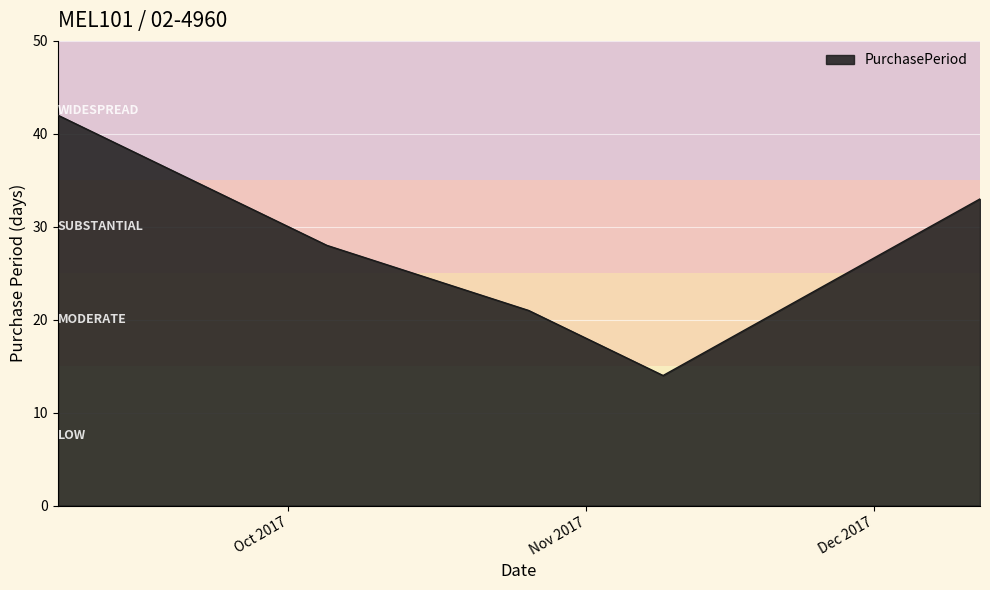

What is the maximum value shown in the chart?

42